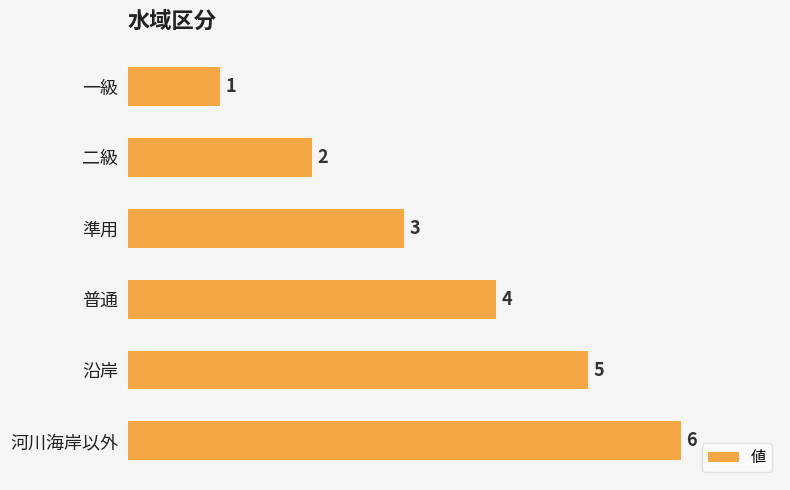

How many values are below 4?

3